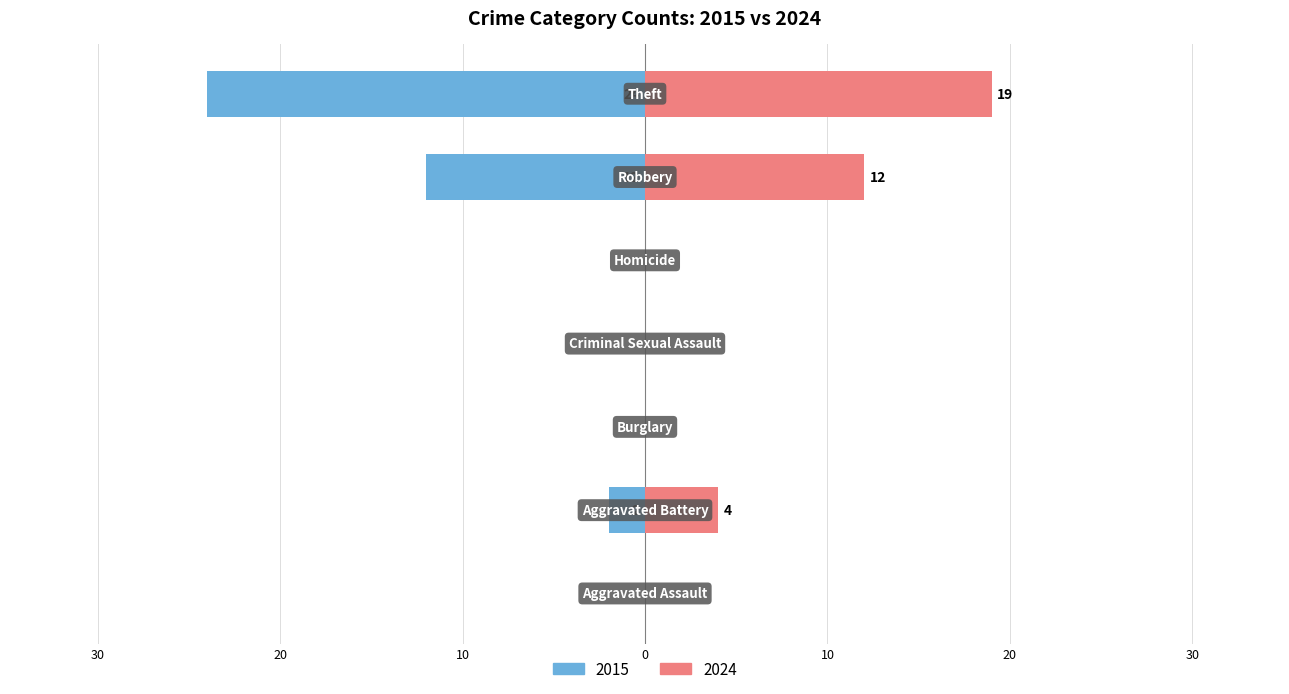

How many values in the 2024 series exceed 0?

3